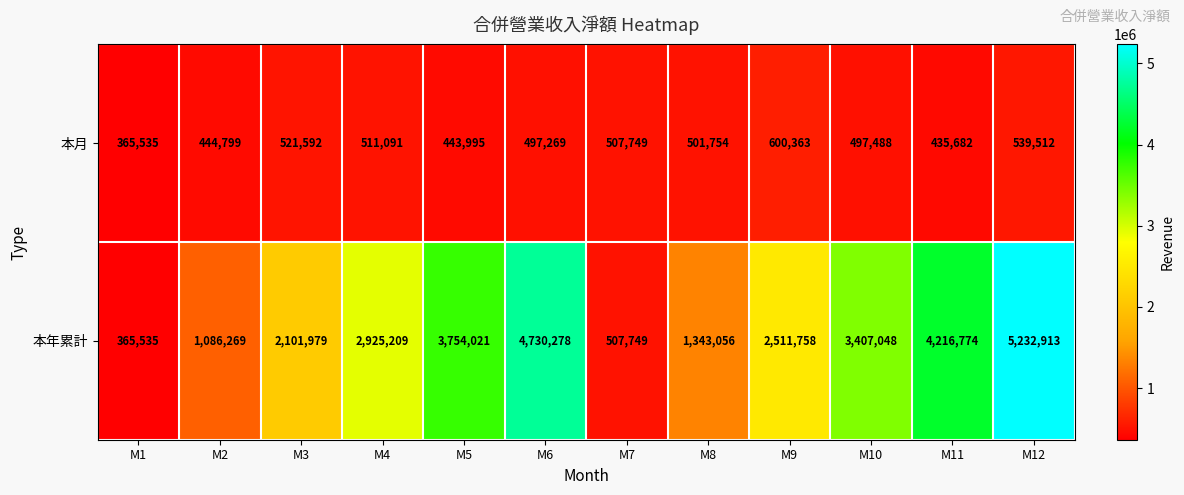

Is it true that 本月 equals 521592 at M3?

True